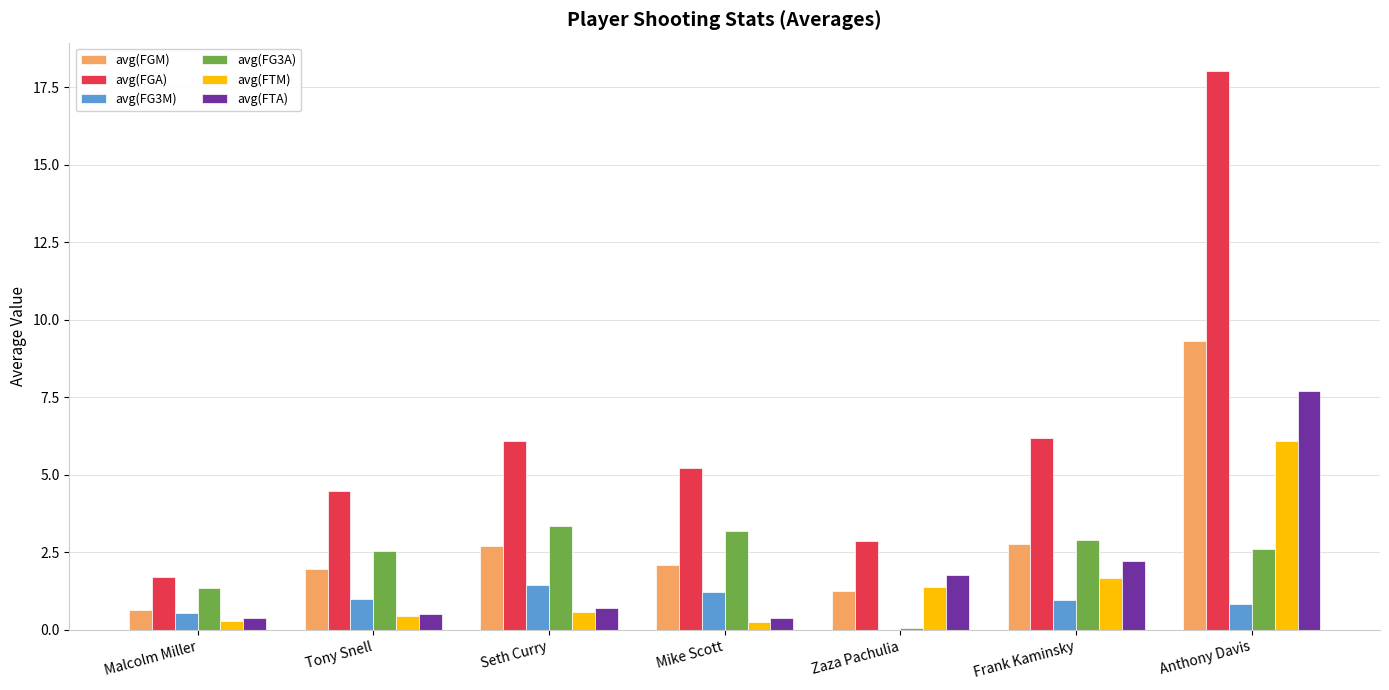

Which series has the largest total across all categories?

avg(FGA)